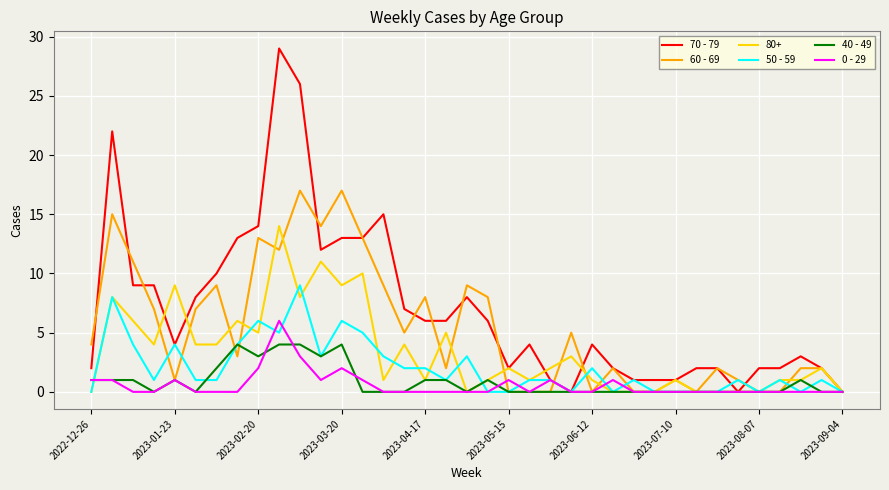

What is the difference between the maximum and minimum values in the 0 - 29 series?

6